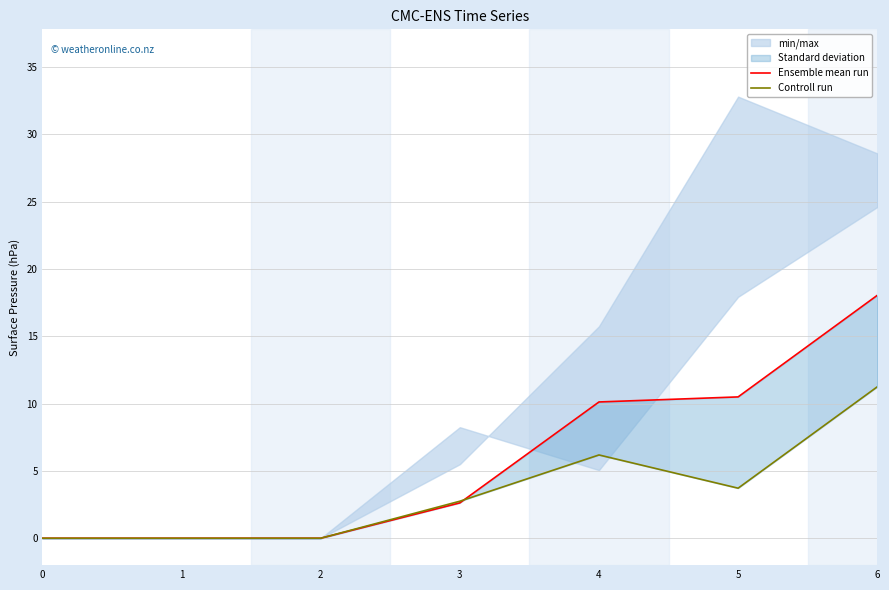

Rank the series by their maximum value, from highest to lowest.

Ensemble mean run, Controll run